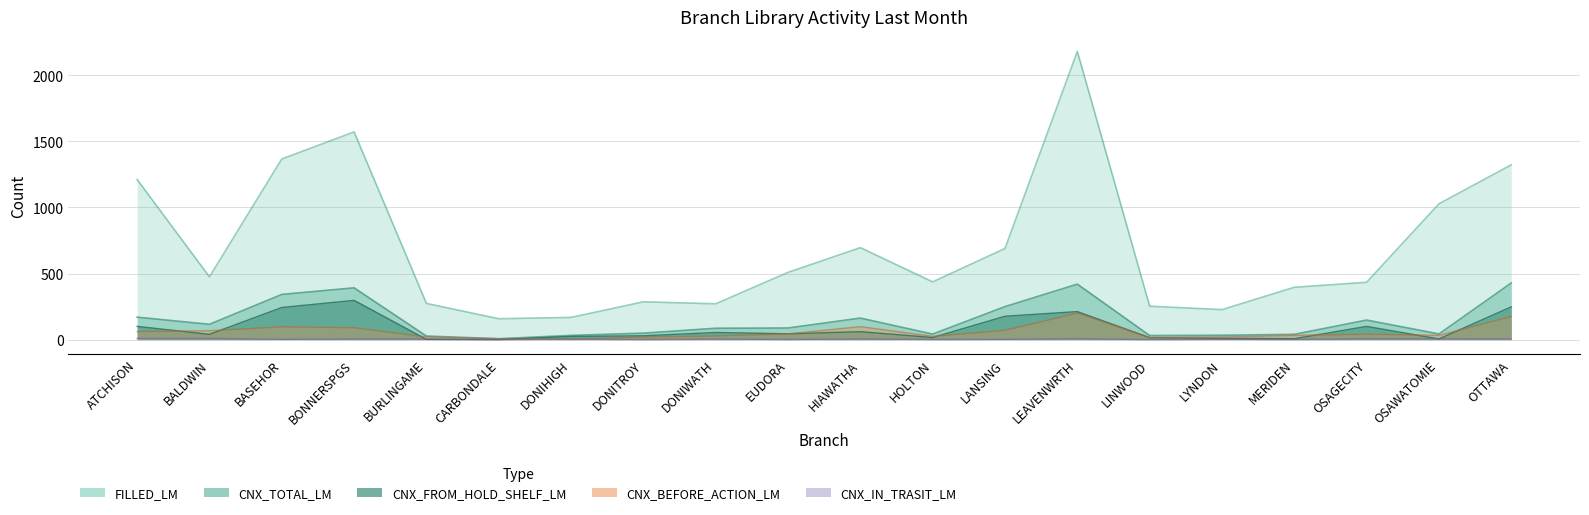

True or false: CNX_IN_TRASIT_LM and CNX_TOTAL_LM intersect in this chart.

False